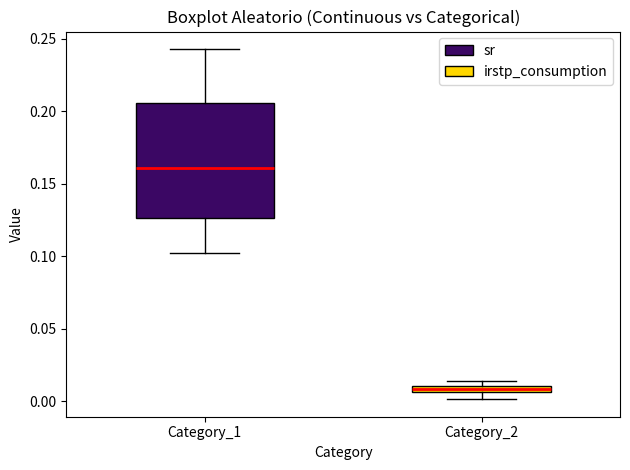

Which box has the lowest median line?

Category_2